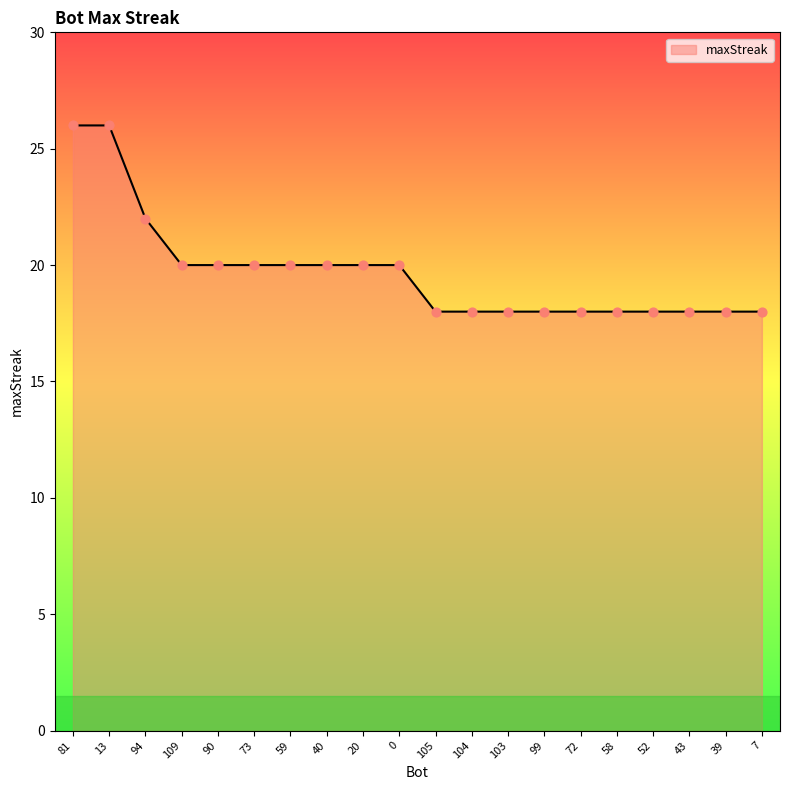

What is the change in value from 90 to 105?

-2